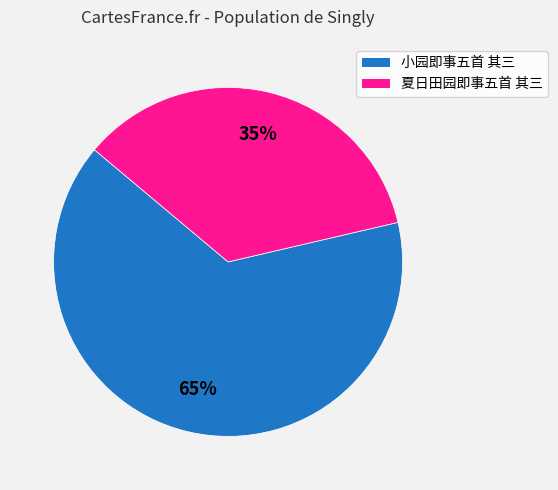

The 夏日田园即事五首 其三 slice represents 35% of the pie. True or false?

True